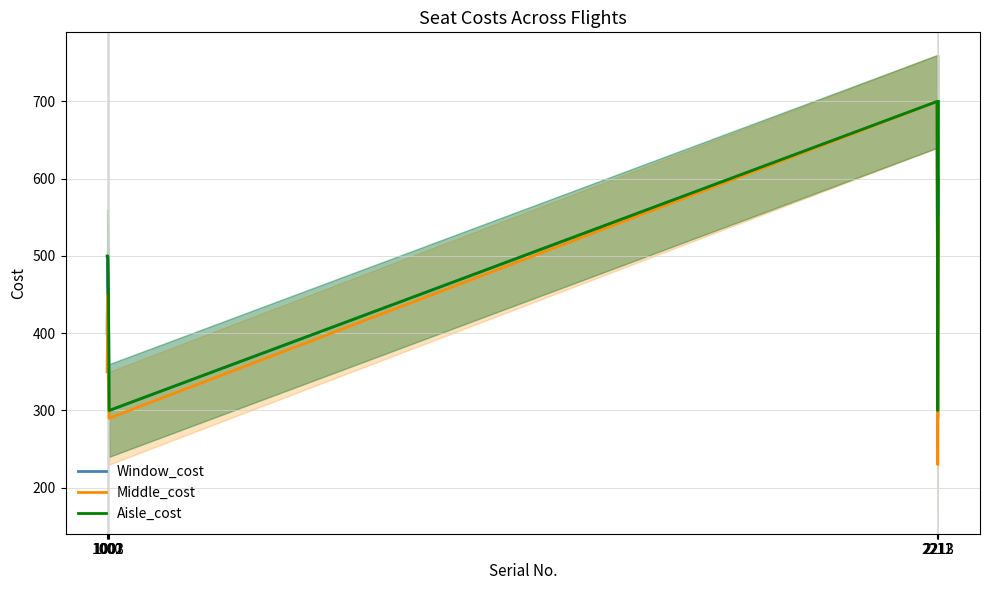

At which category is the sum across all series the highest?

2211